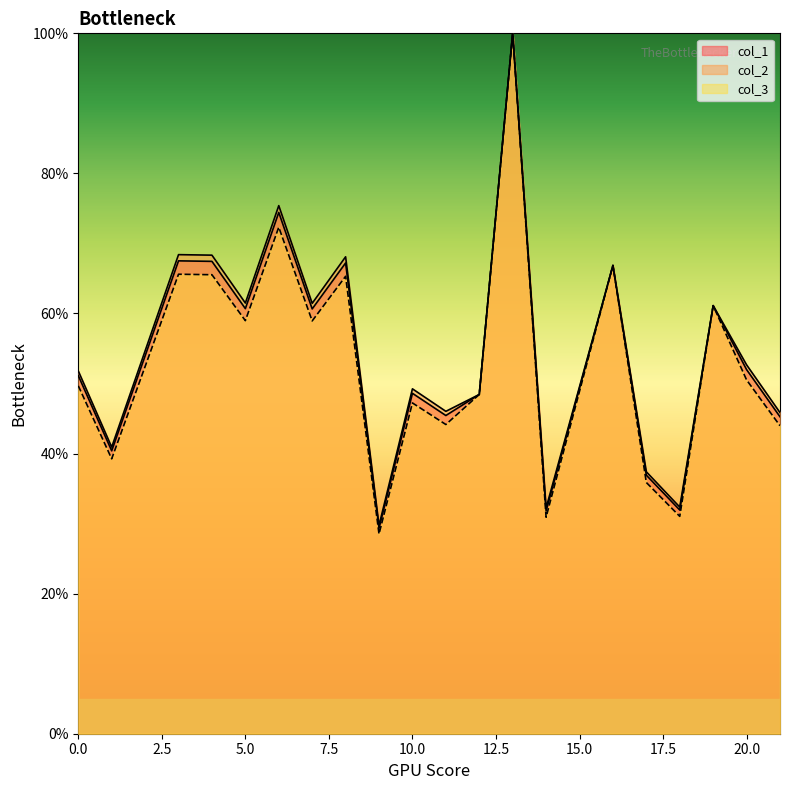

True or false: col_1 has a value of 61.1 at 19.

True